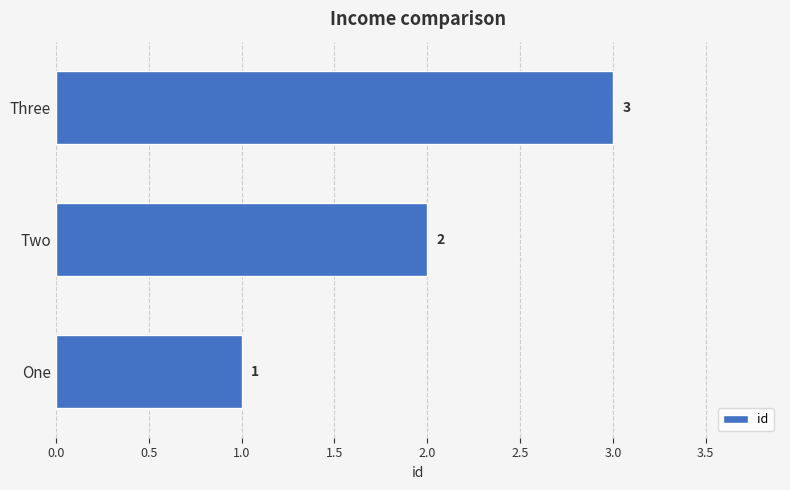

What is the ratio of the value at One to the value at Three?

0.3